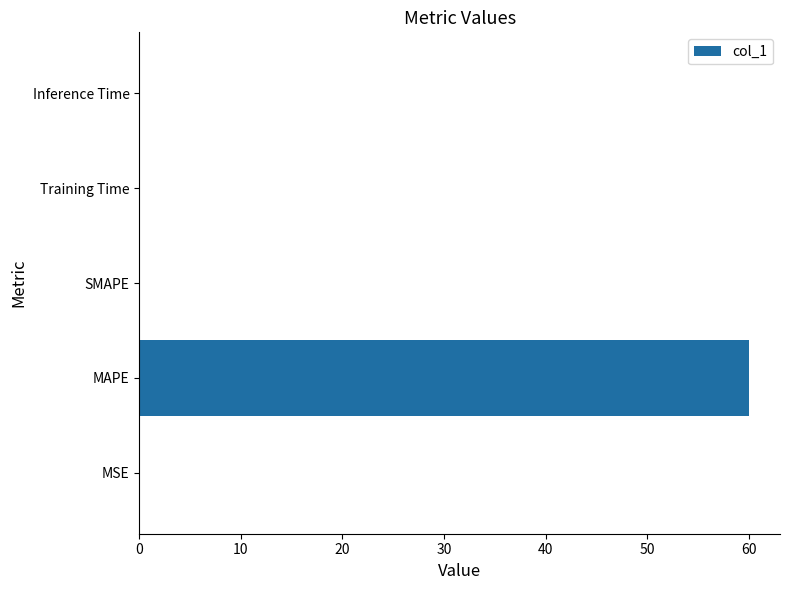

What is the average value?

12.0